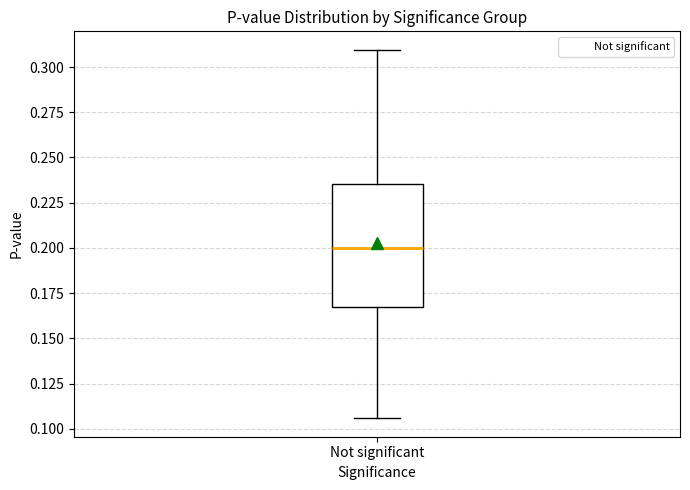

Read this box plot against the y-axis: the position of the median line, the range covered by the box, and the ends of both whiskers. The values are not printed on the chart, so give them approximately, as read against the axis.

median 0.200, box 0.165 to 0.235, whiskers 0.105 to 0.310